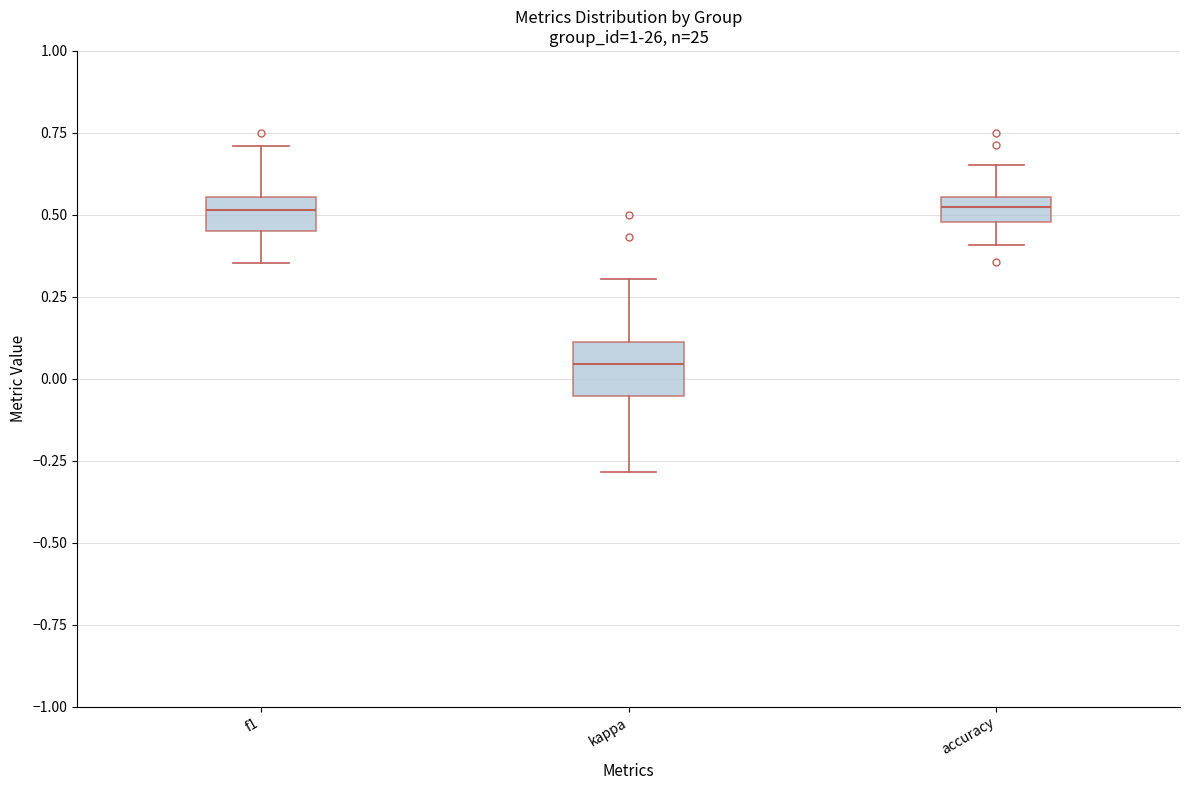

Which box is the tallest, from its lower edge to its upper edge?

kappa